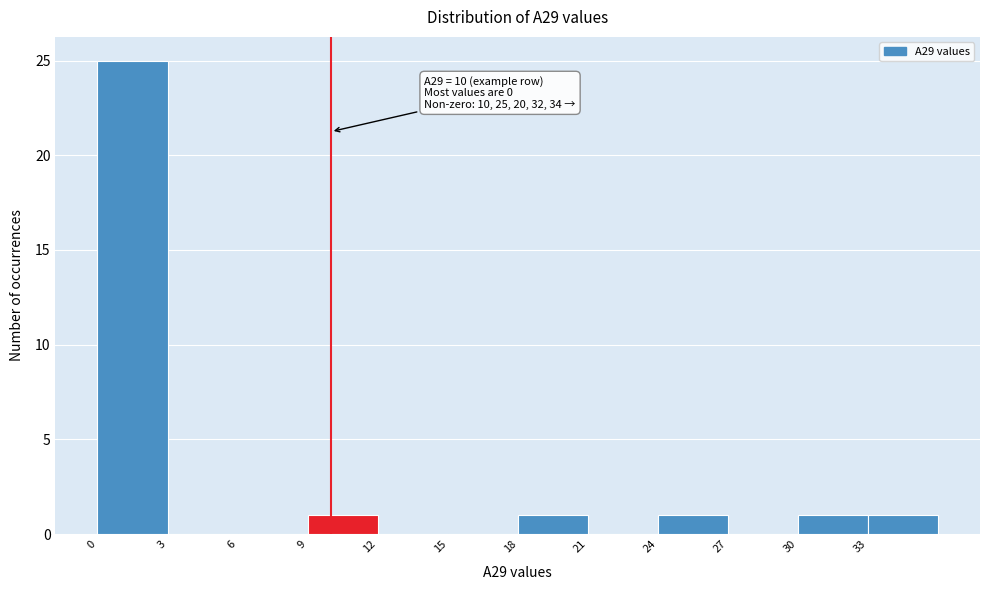

Which range on the x-axis has the tallest bar?

0 to 3